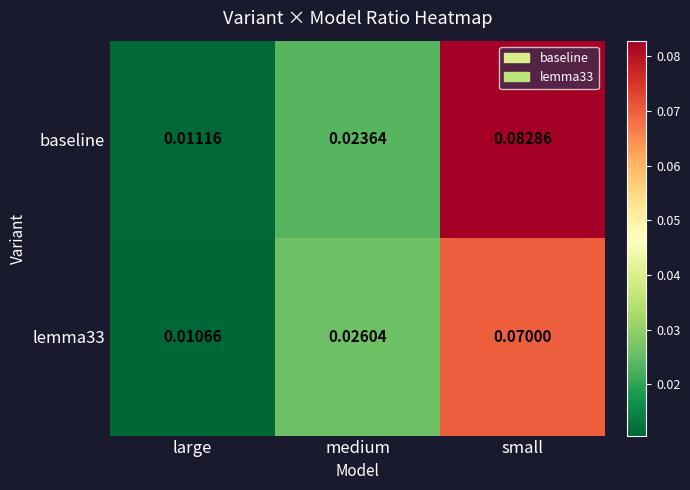

At which category does the chart reach its minimum across all series?

large